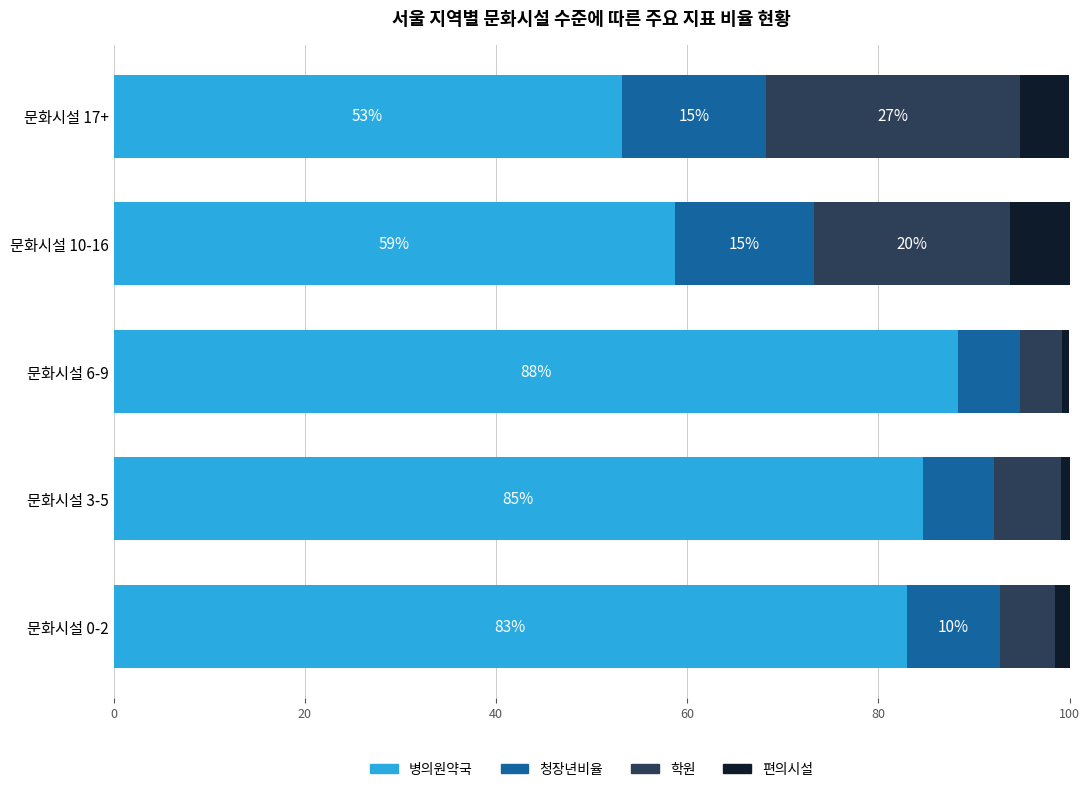

What are all the series names shown in the legend?

병의원약국, 청장년비율, 학원, 편의시설